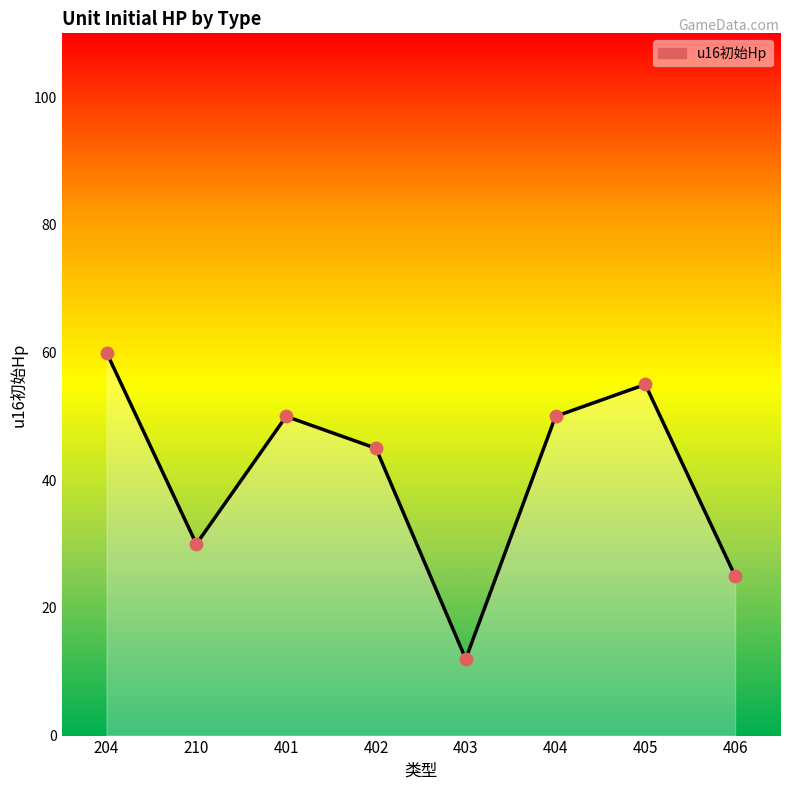

What is the change in value from 204 to 402?

-15